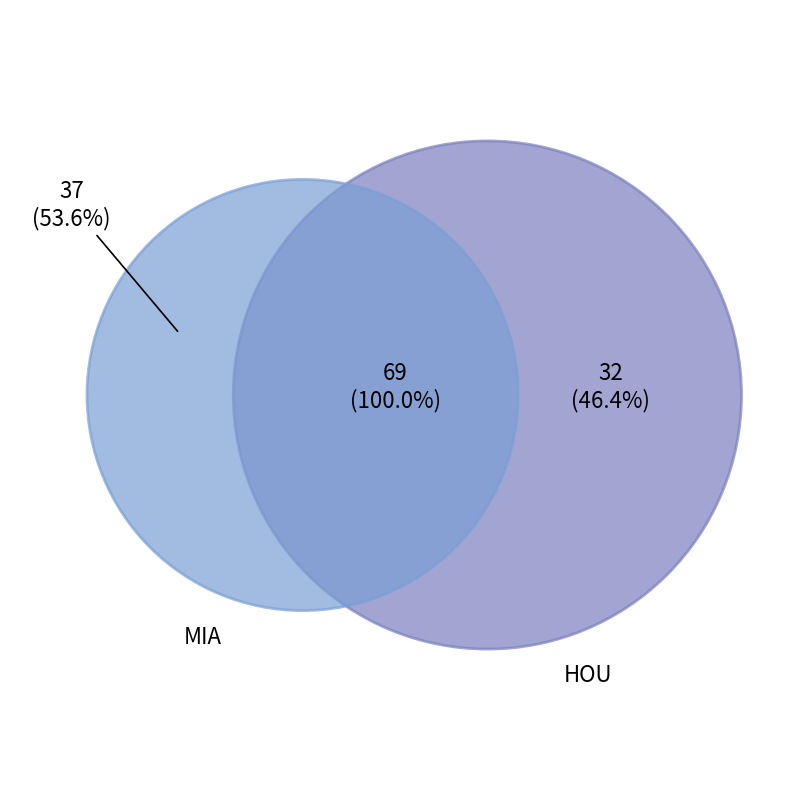

Does any single category account for the majority?

Yes